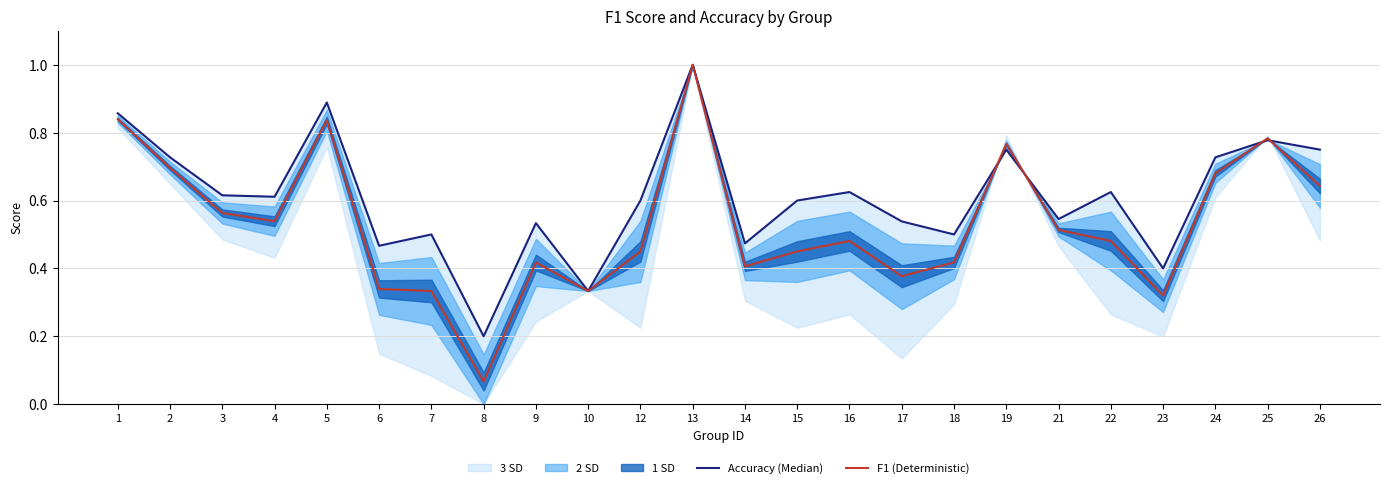

Is it true that F1 (Deterministic) equals 0.5 at 19?

False